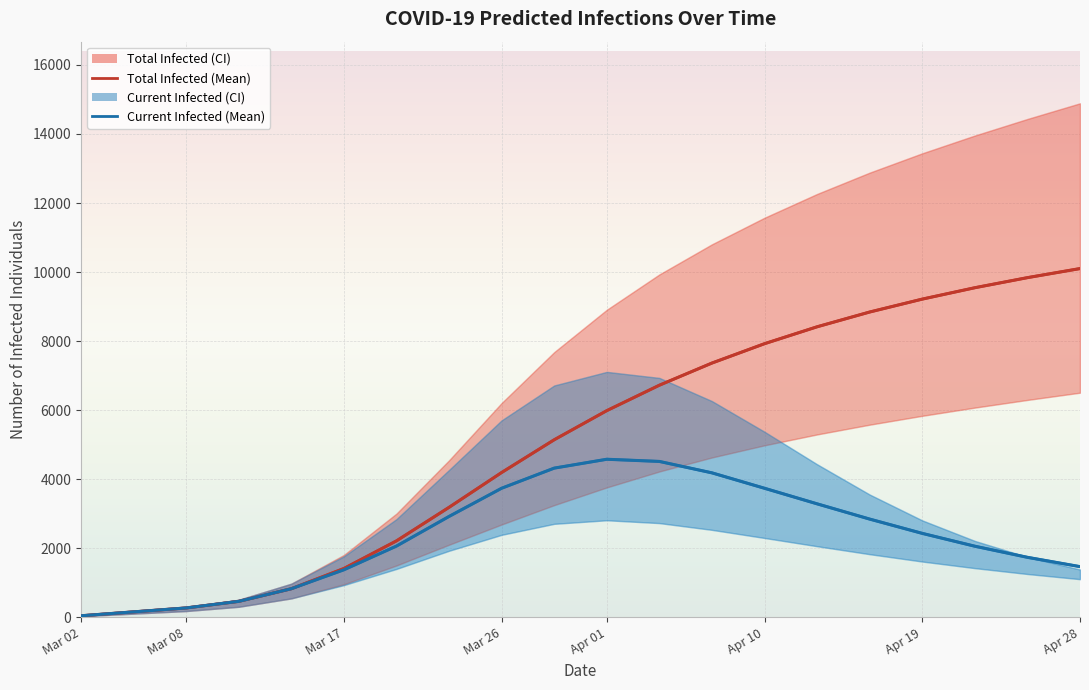

What is the average value of the predicted_current_infected_mean series?

2346